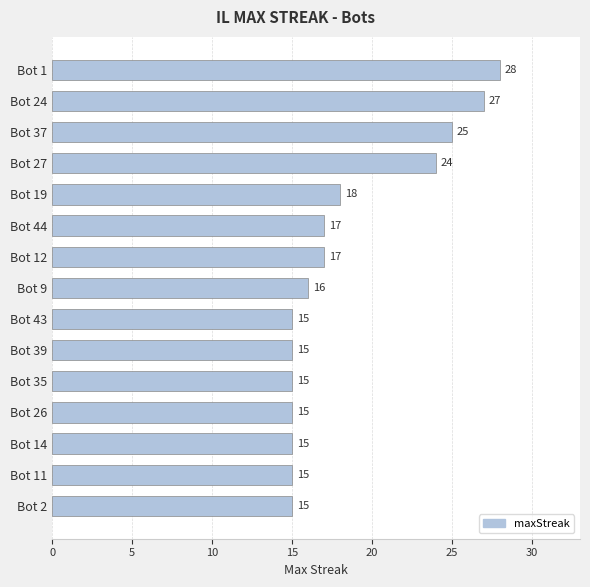

The value at Bot 39 is 5. True or false?

False